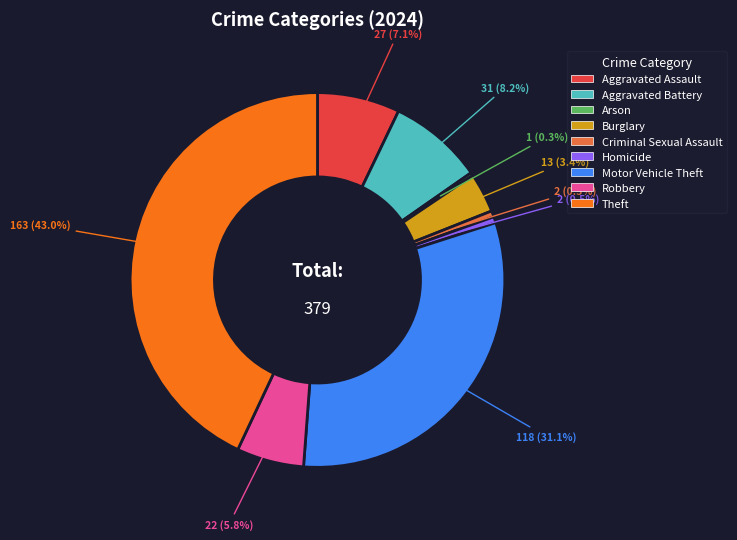

What is the largest slice in the pie chart?

Theft